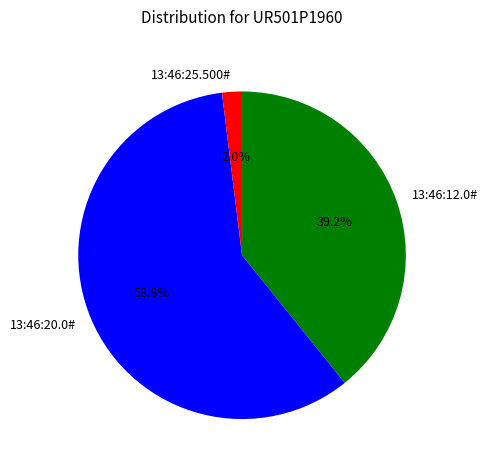

Combined, what portion of the pie is 13:46:20.0# and 13:46:12.0#?

98.0%